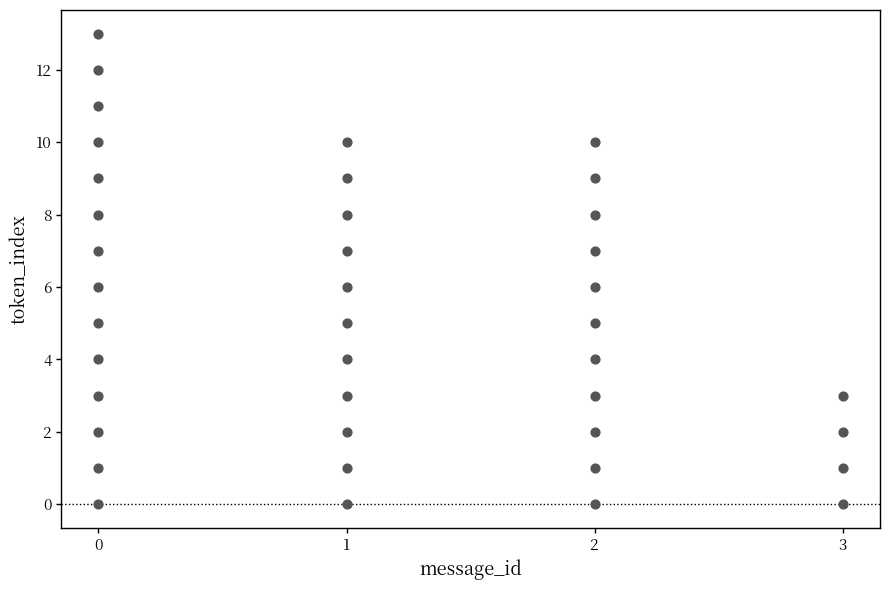

What is the range of X values (max minus min)?

3